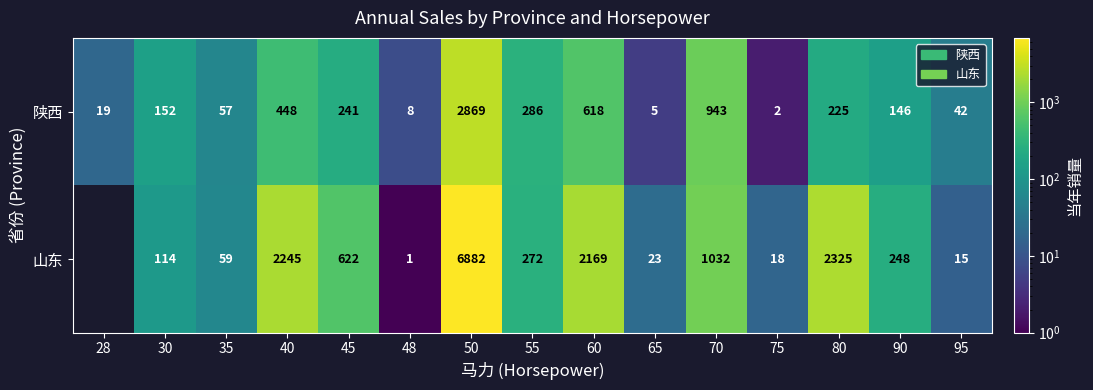

Between 80 and 95, which series saw the biggest shift?

山东